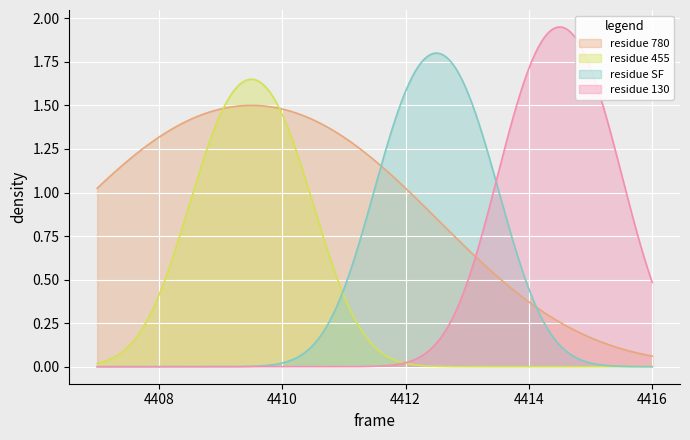

Which series has the largest total across all categories?

residue 780